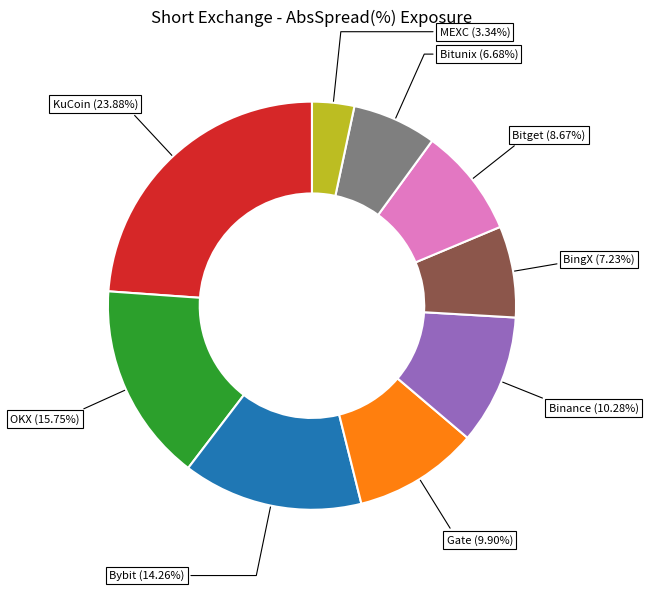

To the nearest percent, what percentage of the pie is Bitget?

9%